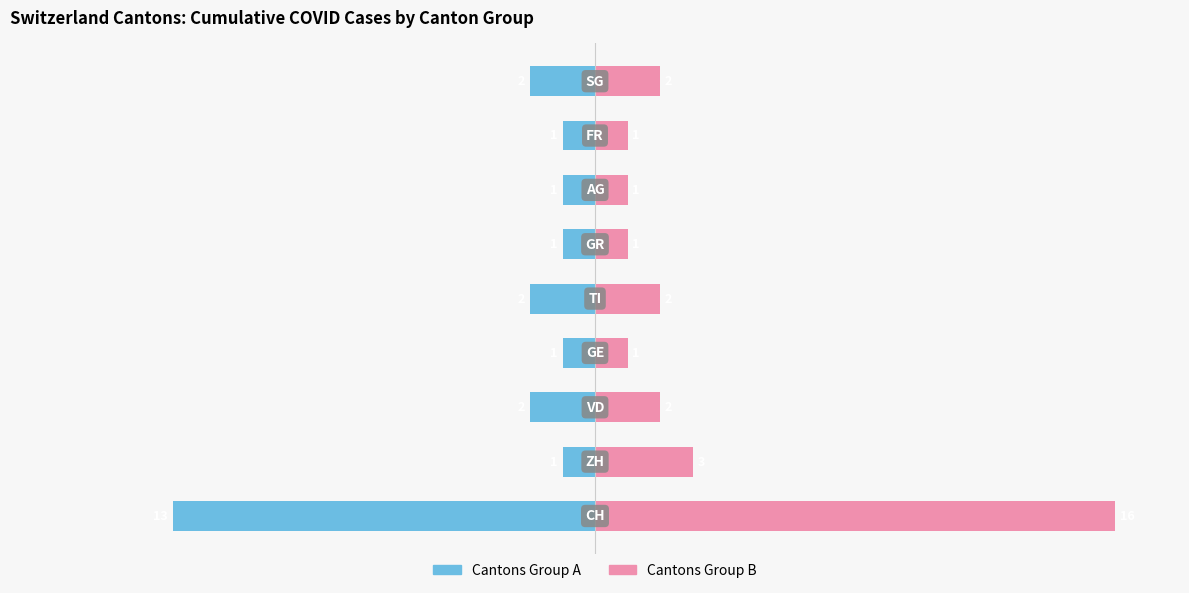

List the series in order of their peak value, highest first.

Cantons Group B, Cantons Group A